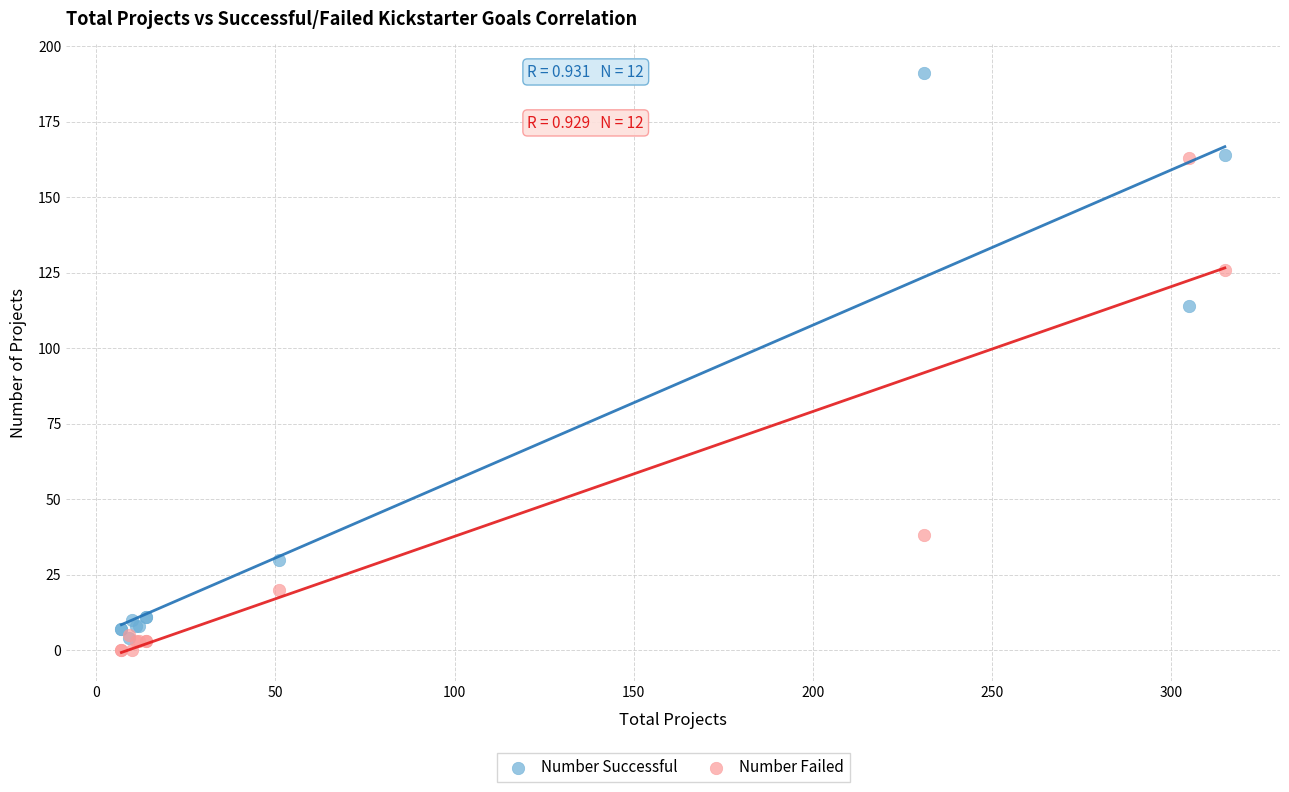

Across all series, what Y value is closest to 95?

114